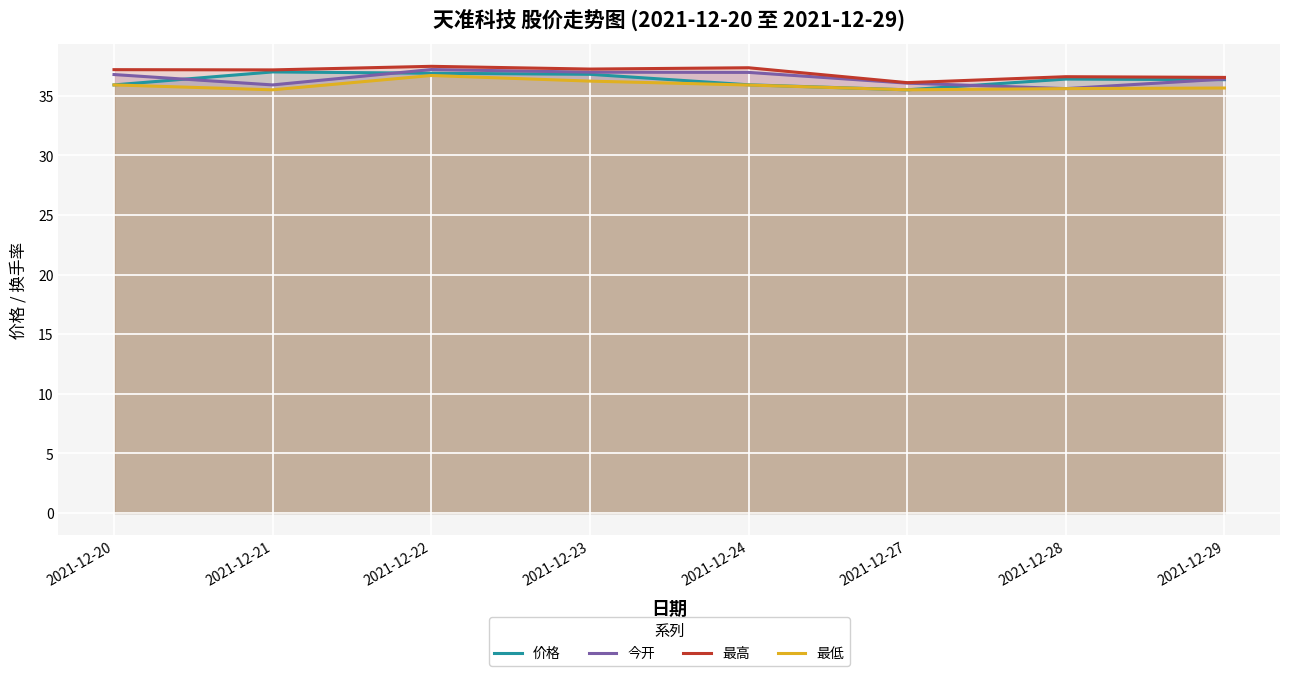

Which series has the largest total across all categories?

最高